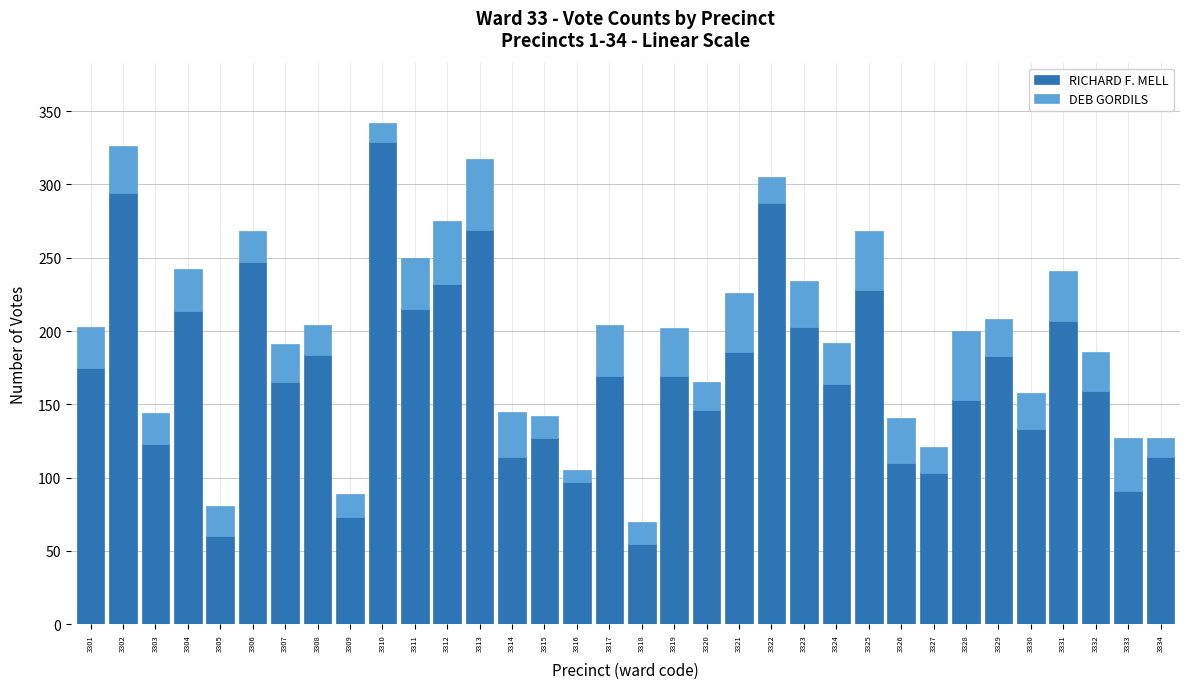

Read the RICHARD F. MELL value at 3308.

184